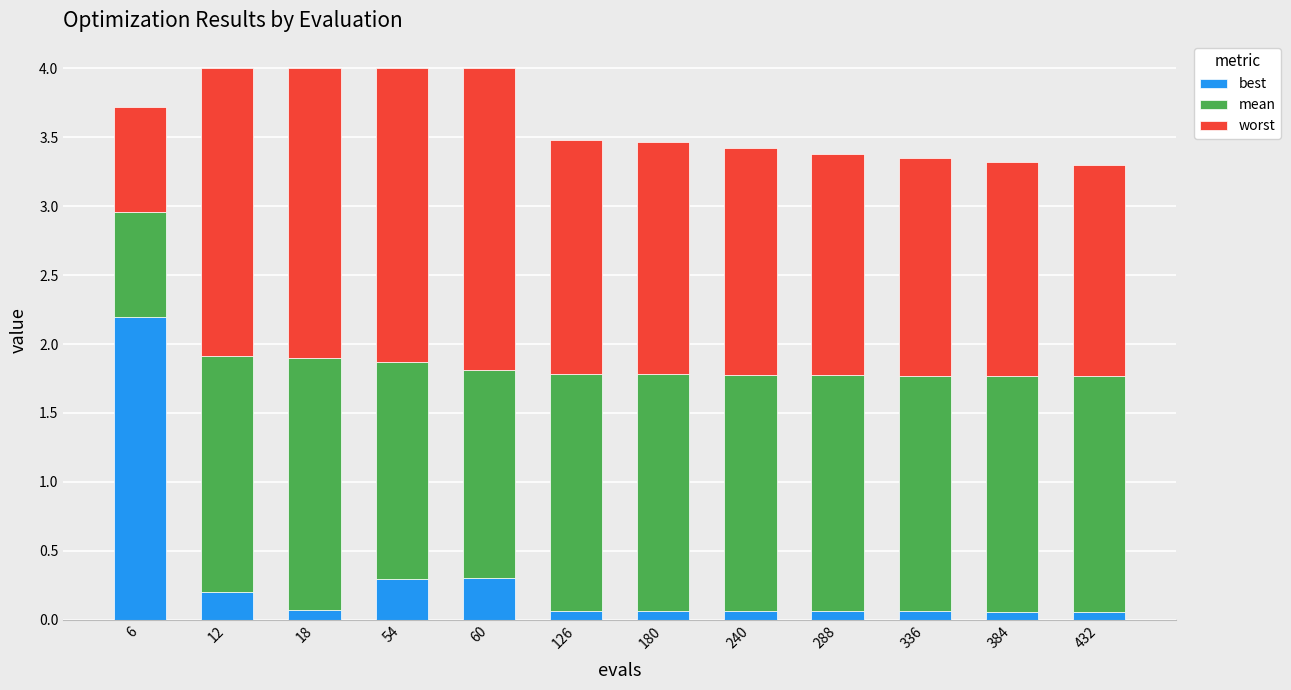

What is the minimum value for best?

0.1